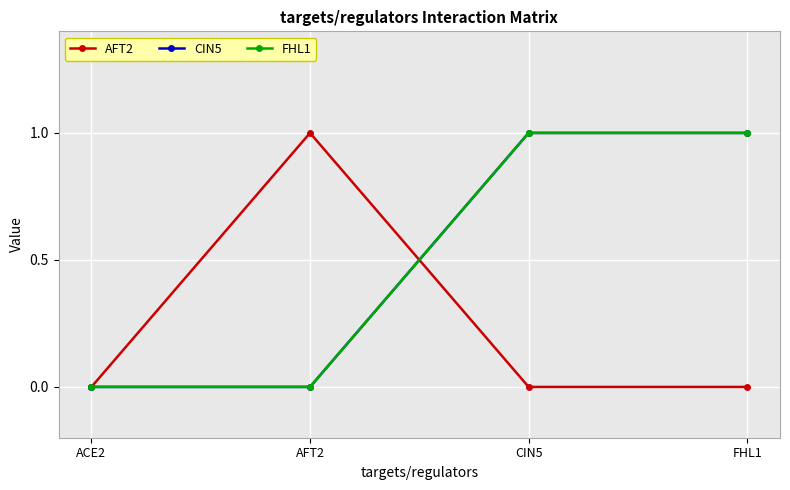

Reading right to left, transcribe all the data shown in this chart.

AFT2: FHL1=0	CIN5=0	AFT2=1	ACE2=0
CIN5: FHL1=1	CIN5=1	AFT2=0	ACE2=0
FHL1: FHL1=1	CIN5=1	AFT2=0	ACE2=0